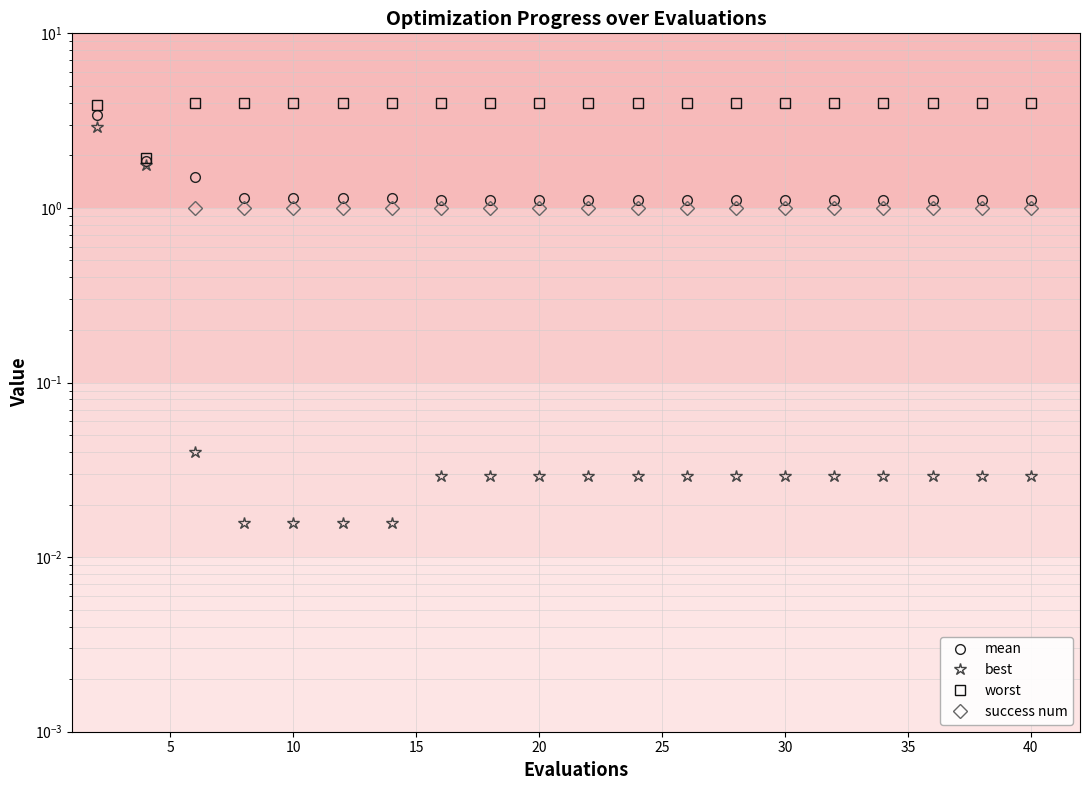

Is it true that success num equals 1.0 at 15?

True